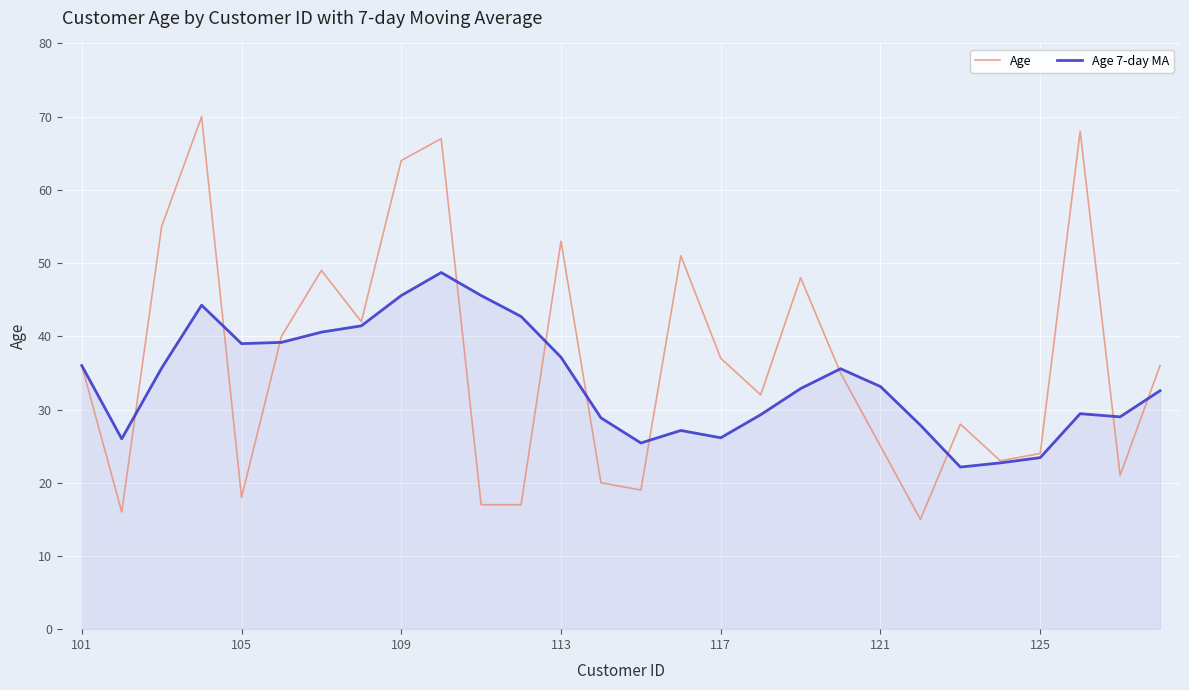

List the series in order of their peak value, highest first.

Age, Age 7-day MA